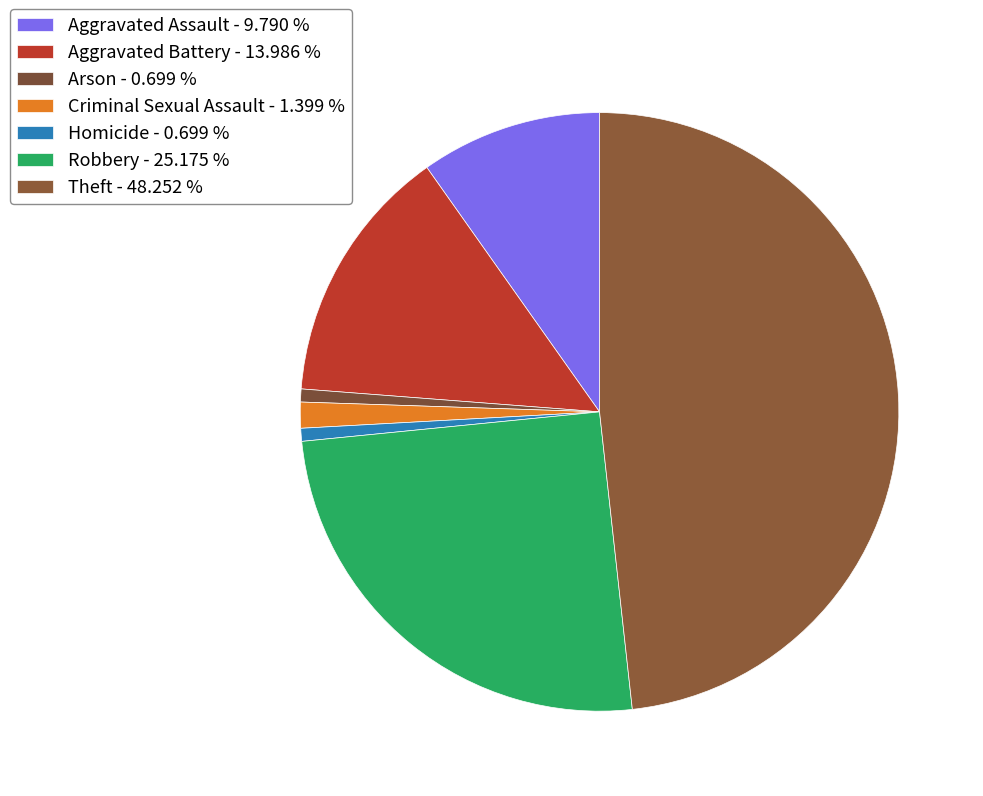

Count the number of slices in the pie.

7